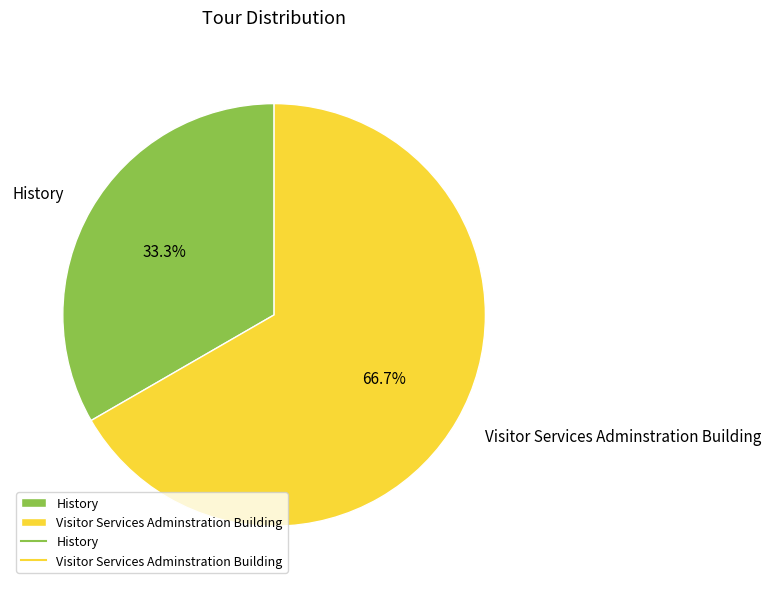

How many slices are in this pie chart?

2